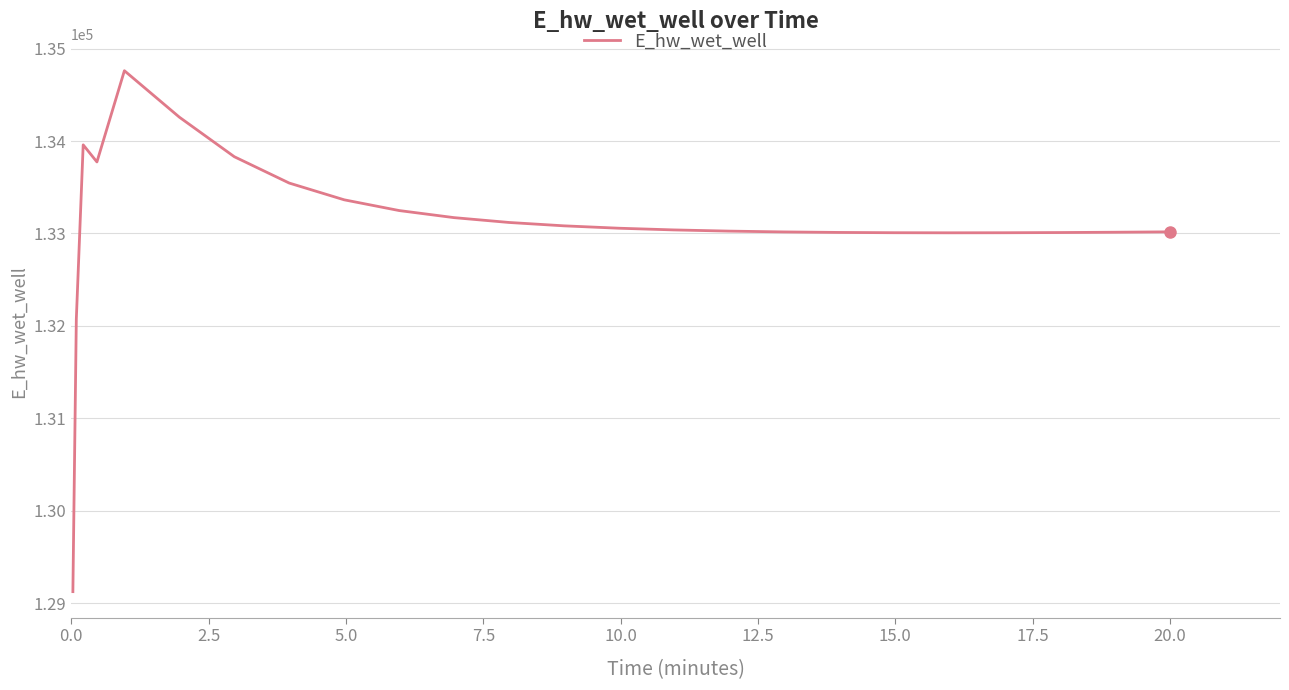

What is the minimum value shown in the chart?

129124.5